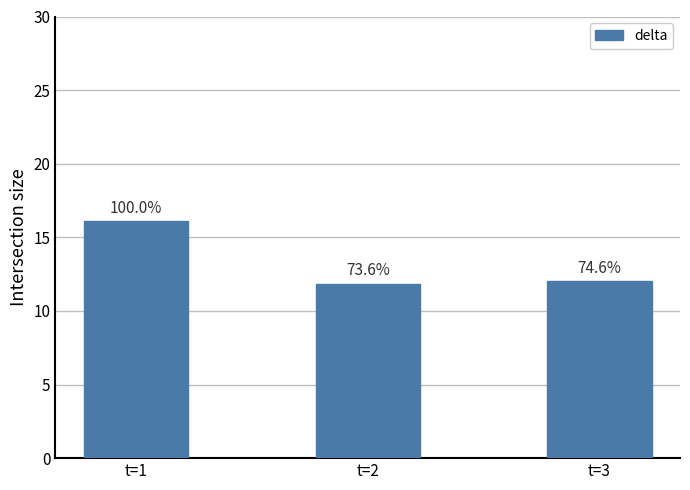

Which has a higher value, t=3 or t=1?

t=1